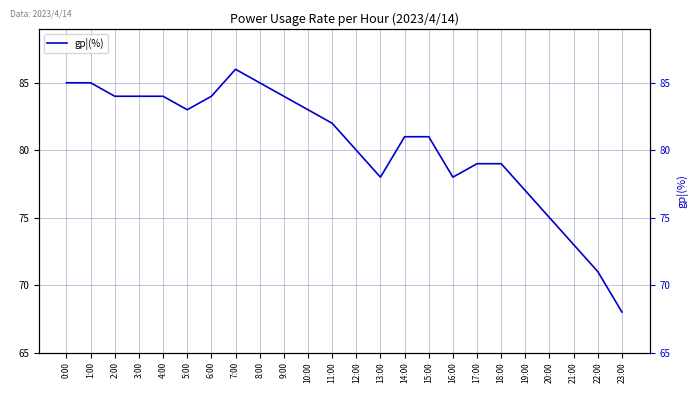

Where is the data nearest to the value 77?

19:00